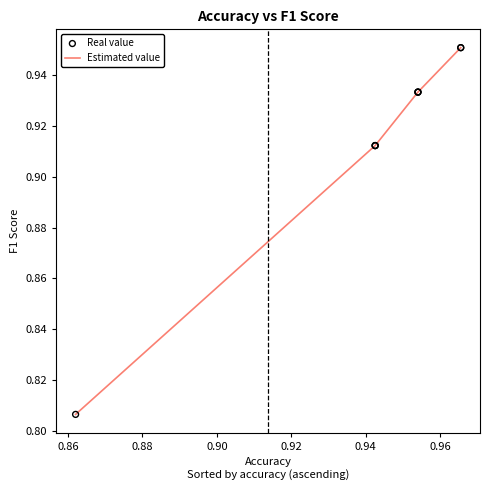

Which series has the largest total across all categories?

Estimated value